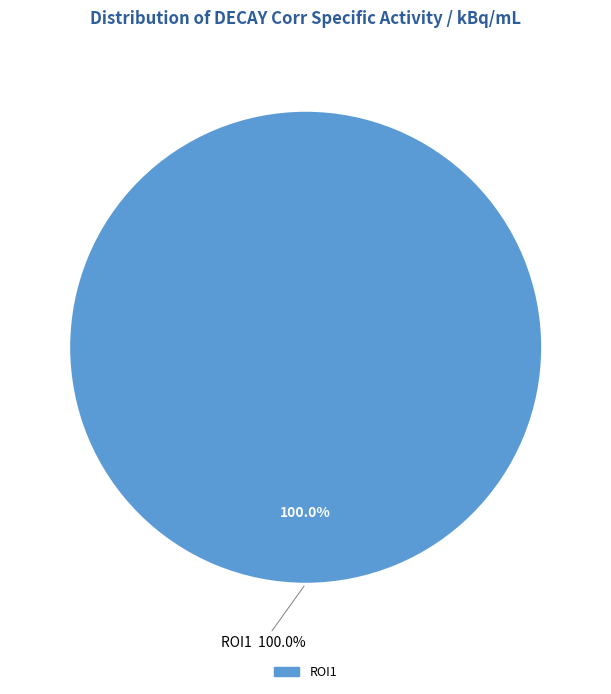

The ROI3 slice represents 11% of the pie. True or false?

False